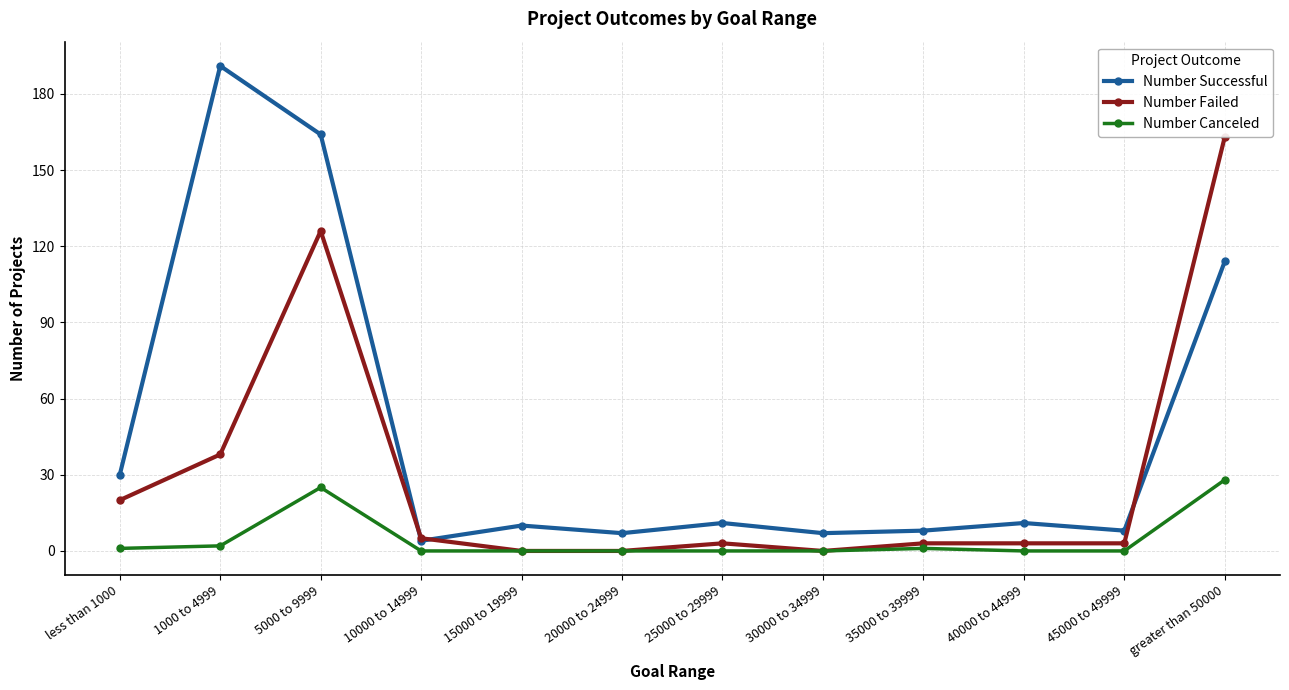

At which category is the sum across all series the highest?

5000 to 9999